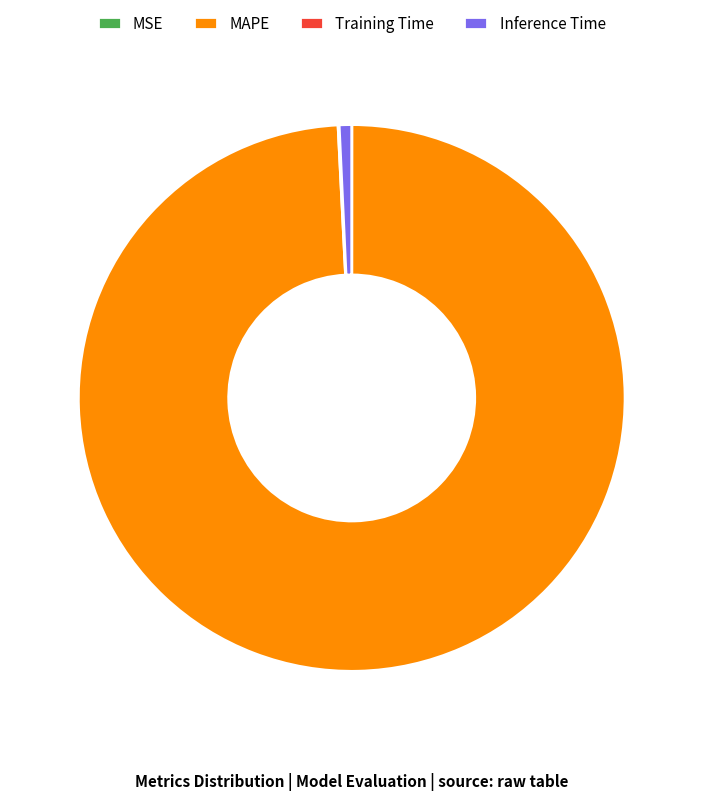

Which category accounts for the majority?

MAPE